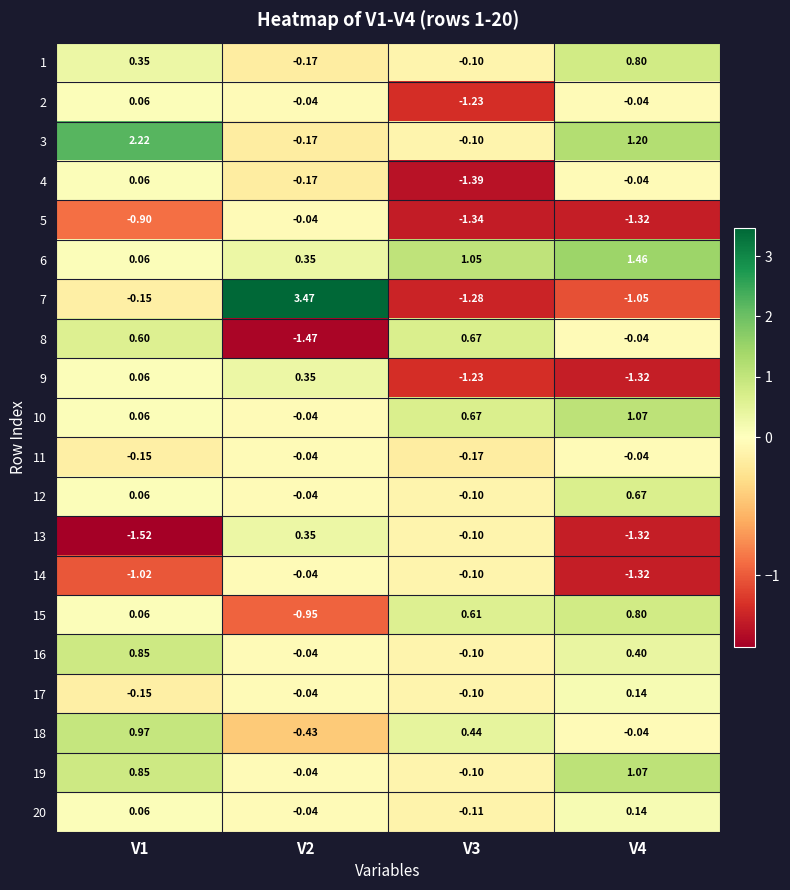

Is the value of 2 at V3 greater than the value of 4 at V2?

No